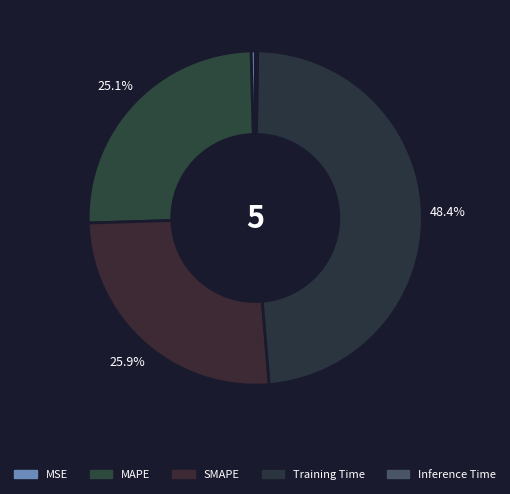

Is it true that MSE is 1% of the pie?

False